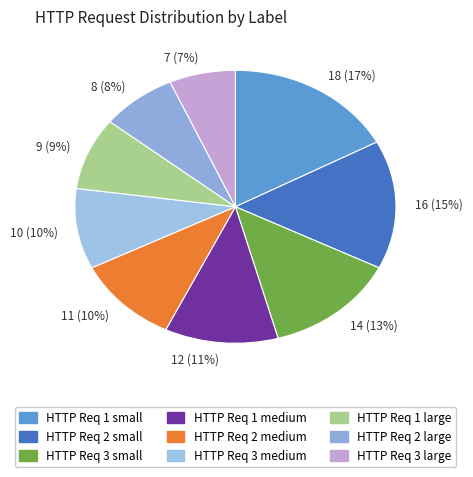

Approximately how many times larger is the value at 16 (15%) compared to 18 (17%)?

0.9